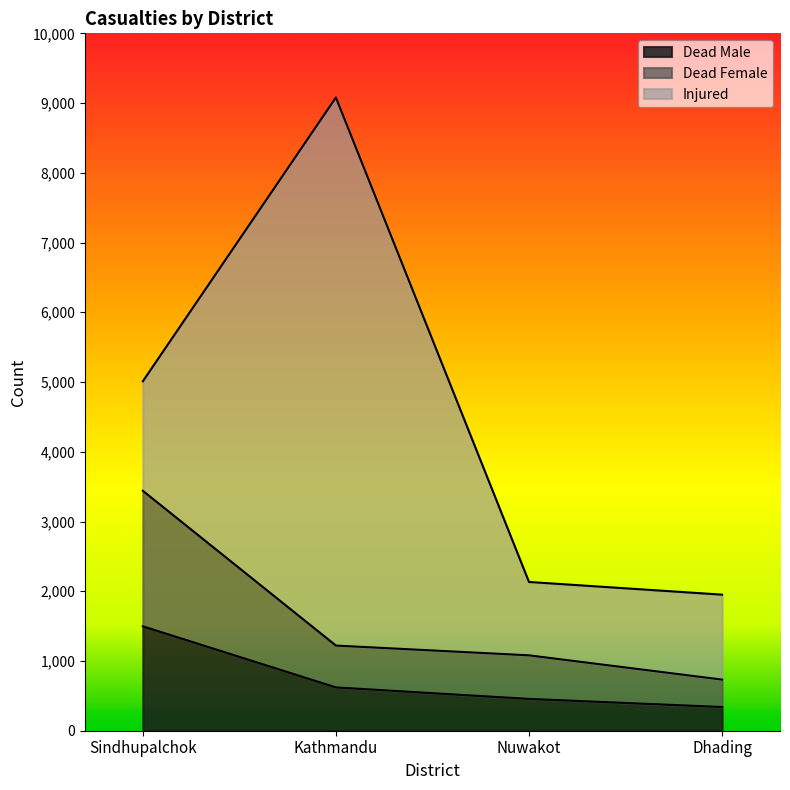

What is the total value across all series at Sindhupalchok?

5011